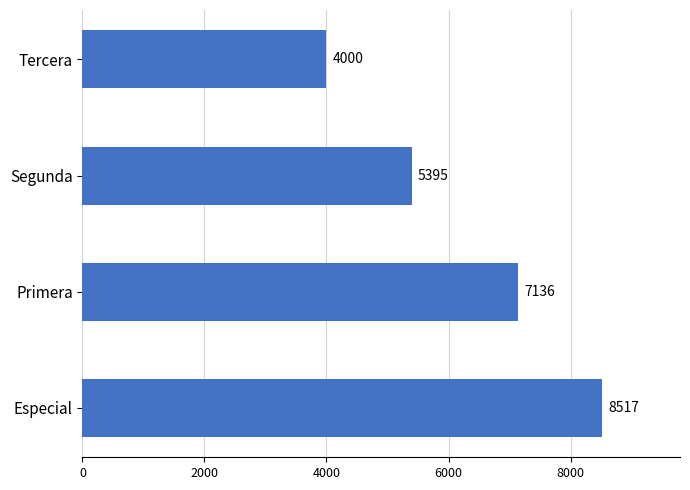

Between Especial and Segunda, which is larger?

Especial